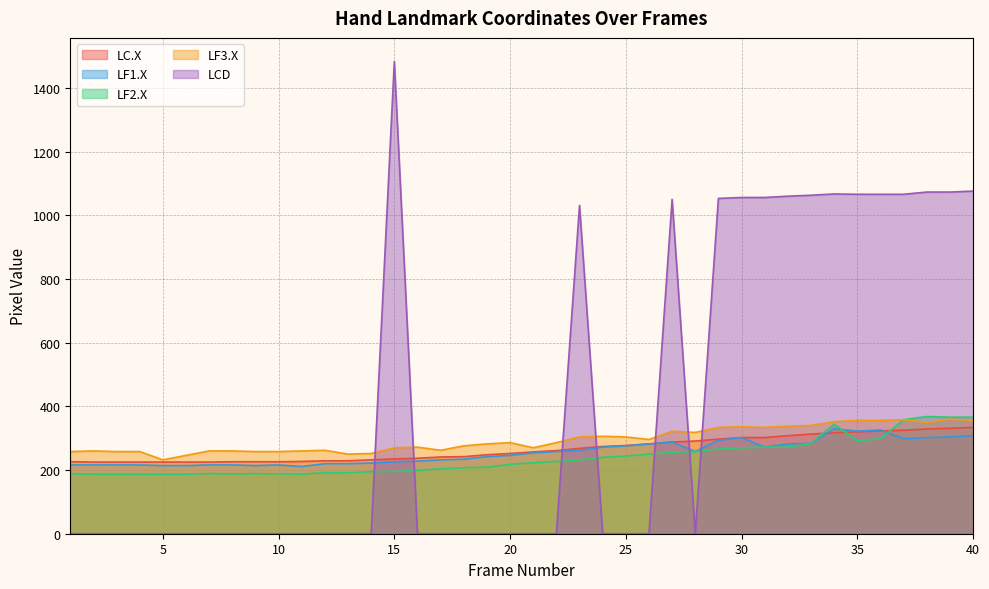

What is the difference between the highest and lowest values at 12?

262